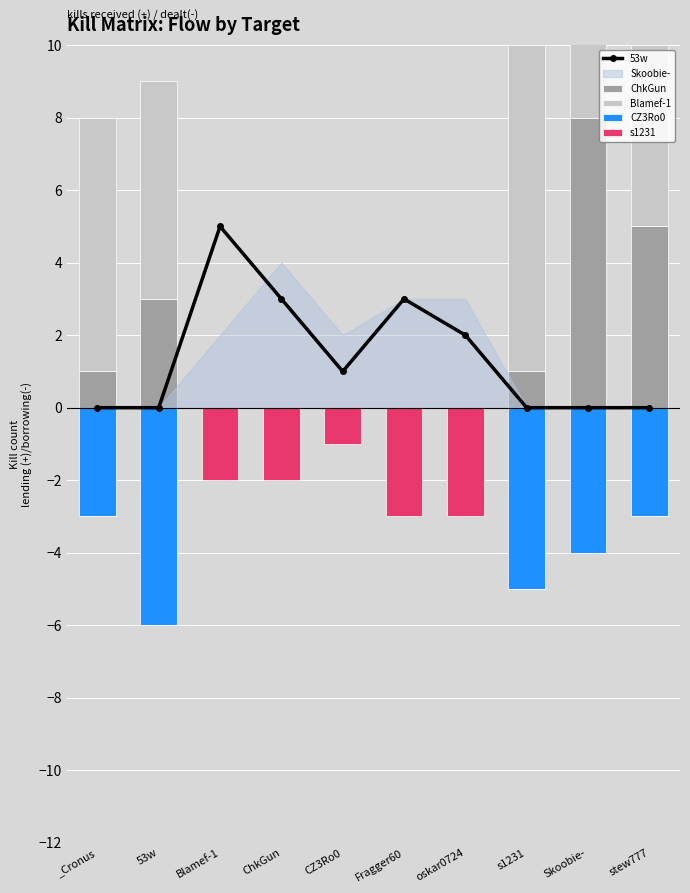

What is the highest value of the ChkGun series?

8